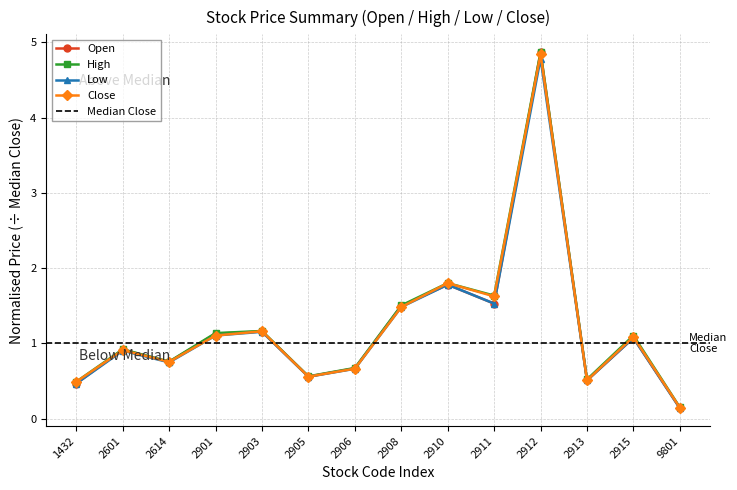

What is the value of the Low point at the 9th from the left?

1.8